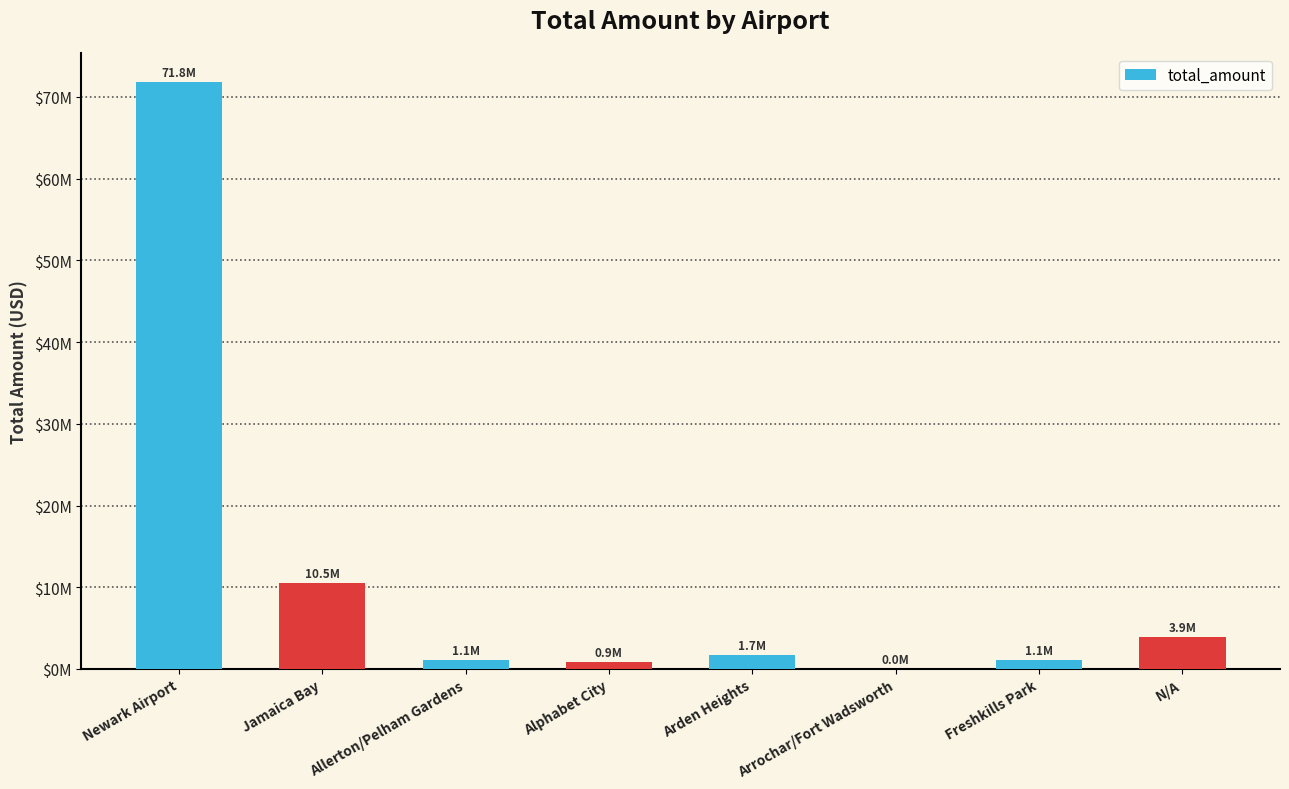

Which label corresponds to the largest value in the chart?

Newark Airport